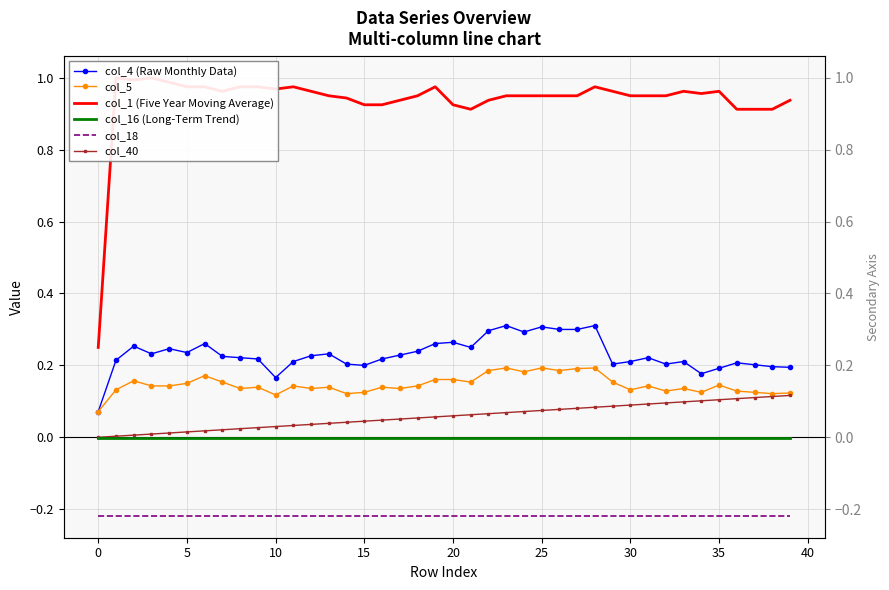

Which series has the largest total across all categories?

col_1 (Five Year Moving Average)